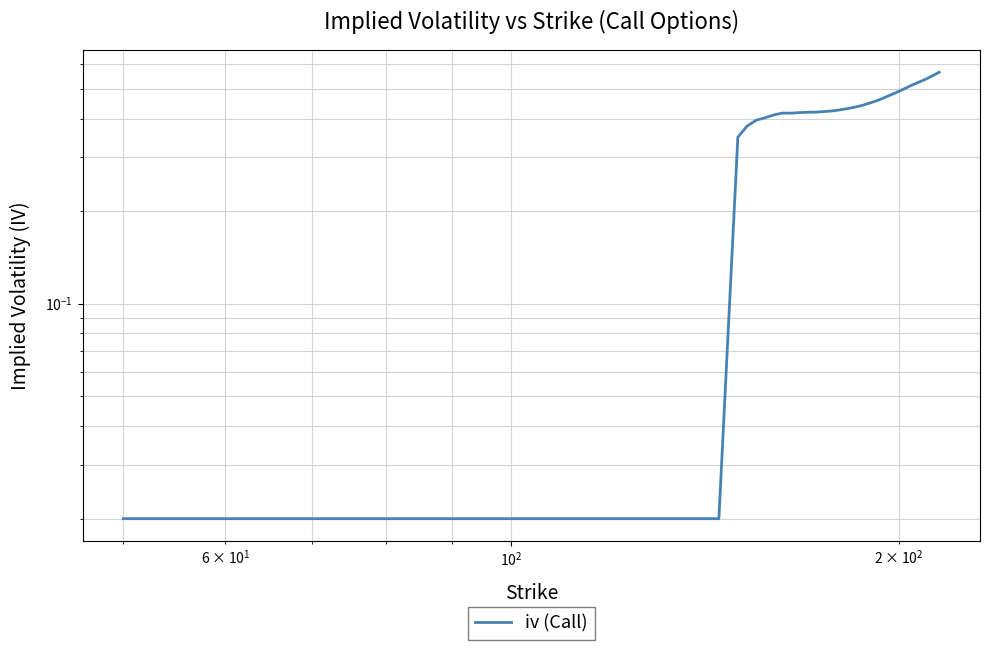

Count the number of data series in this chart.

1